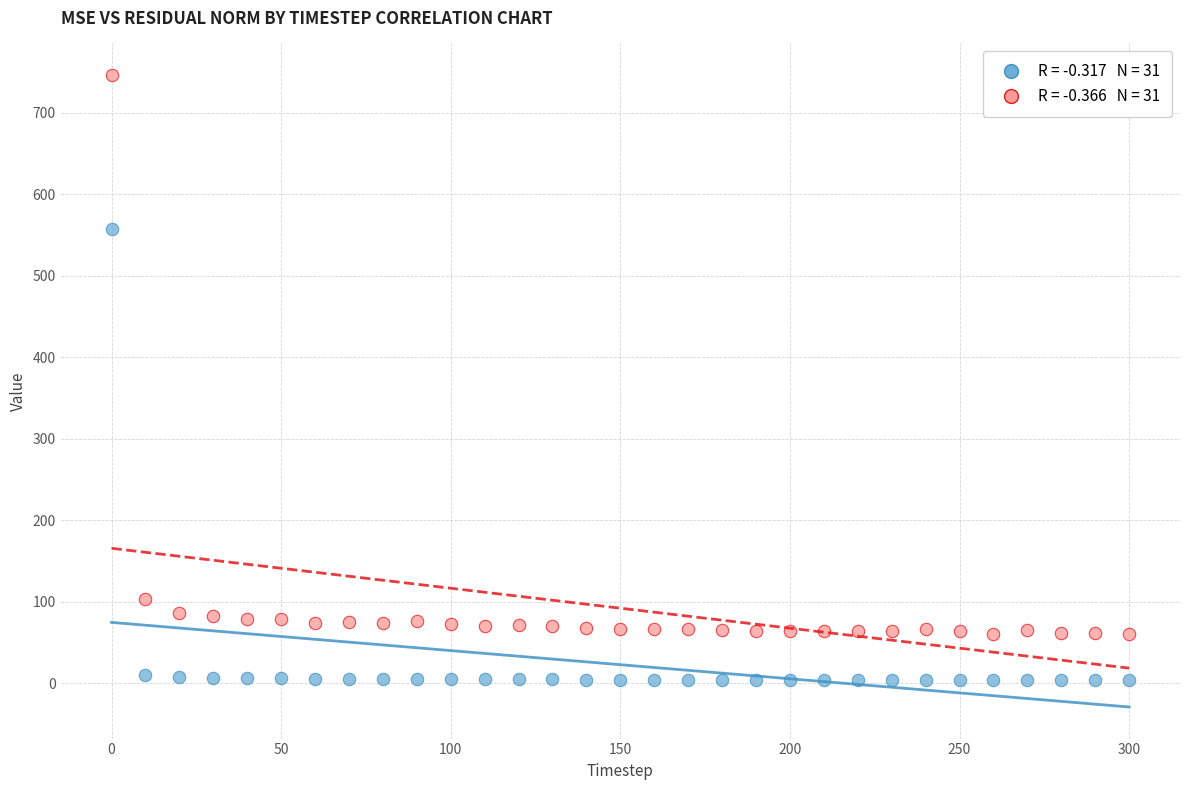

Across all data points, what is the range of Y values (max minus min)?

742.8